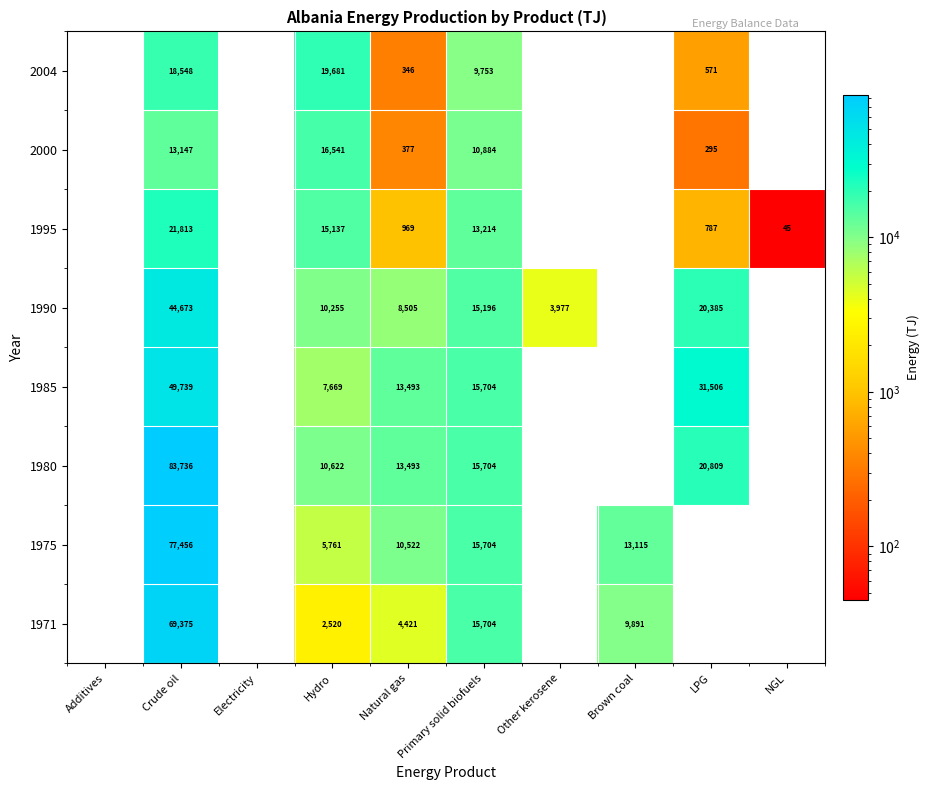

The 1990 series shows 76168 at Crude oil. True or false?

False